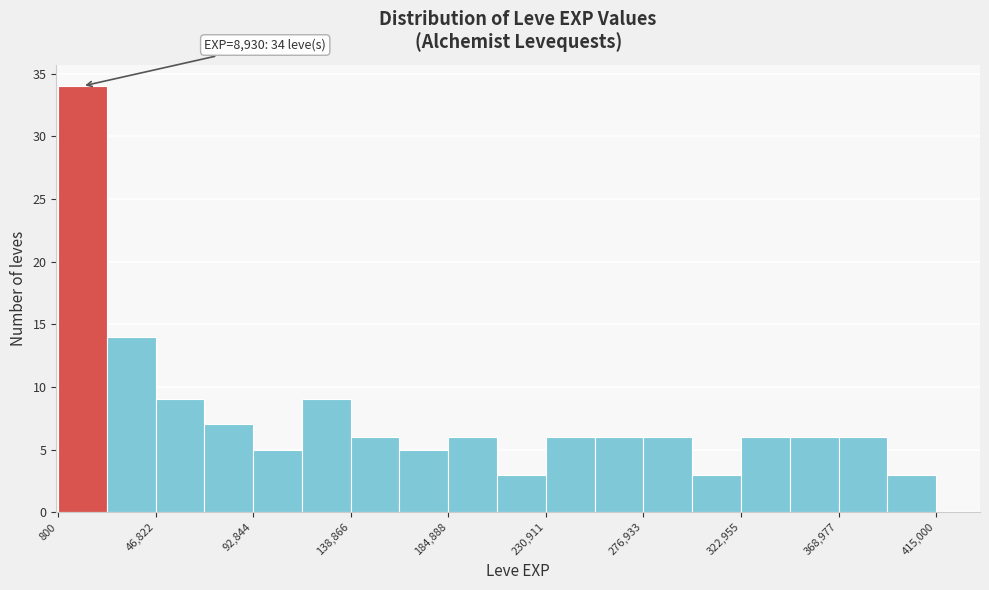

Over which range of the x-axis is the bar tallest?

0 to 25000